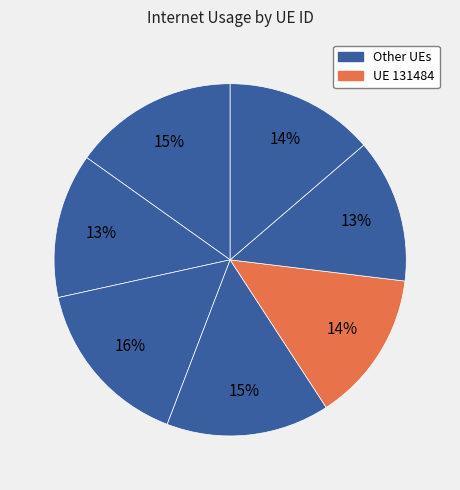

To the nearest percent, what is the average slice percentage?

14%